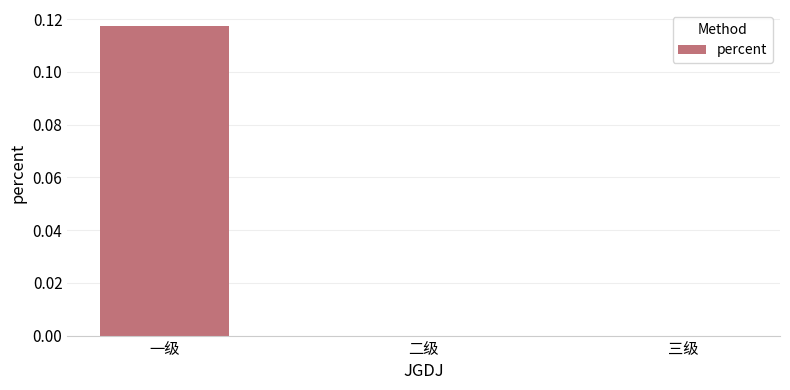

The value at 三级 is 0.0. True or false?

True